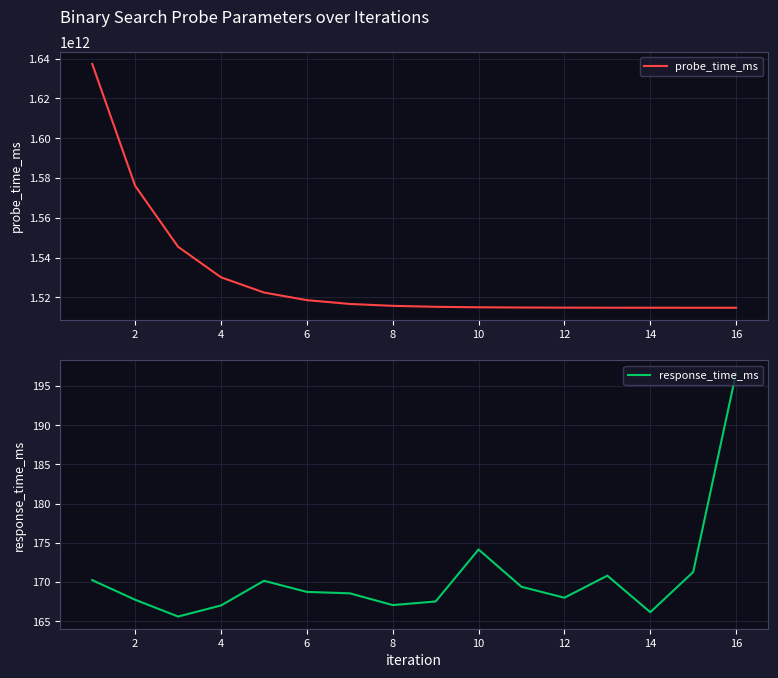

What is the highest value of the response_time_ms series?

196.7